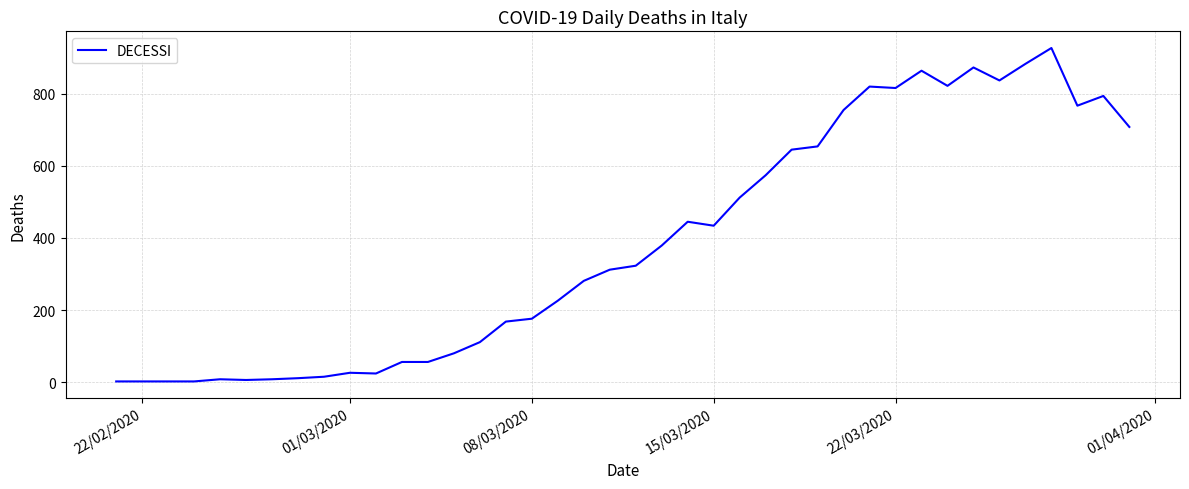

What is the greatest value displayed?

927